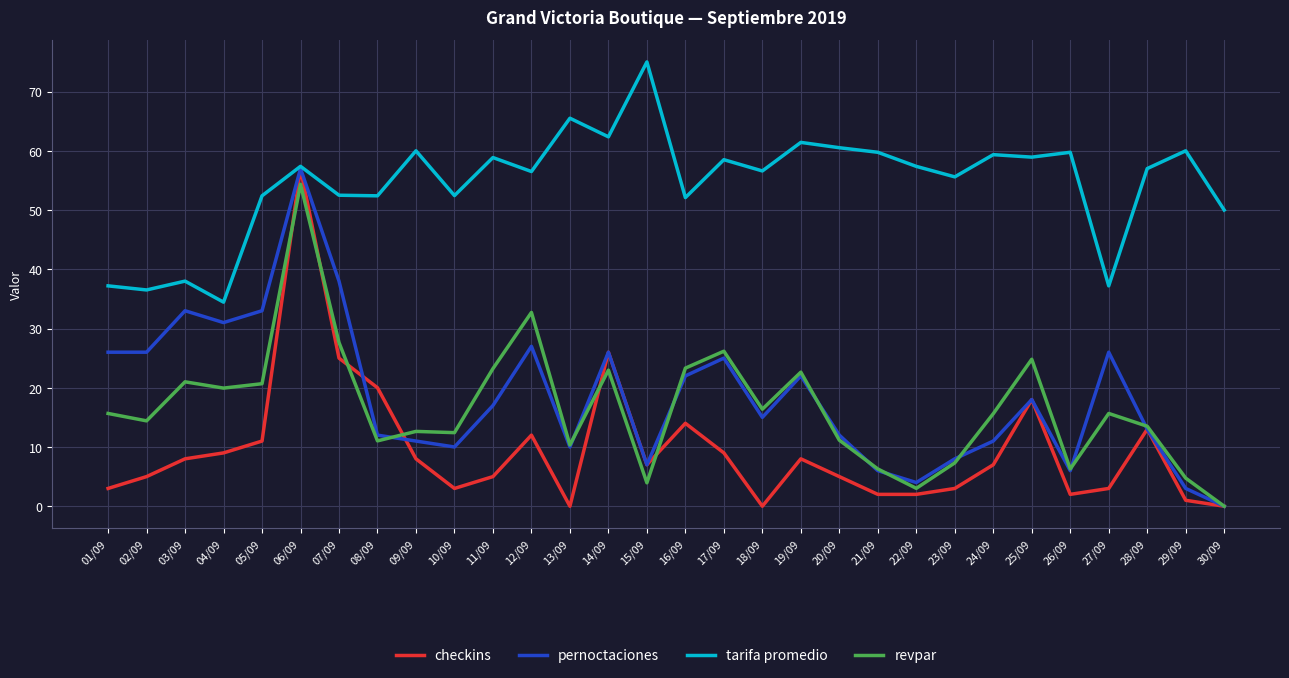

At which category is the sum across all series the highest?

06/09